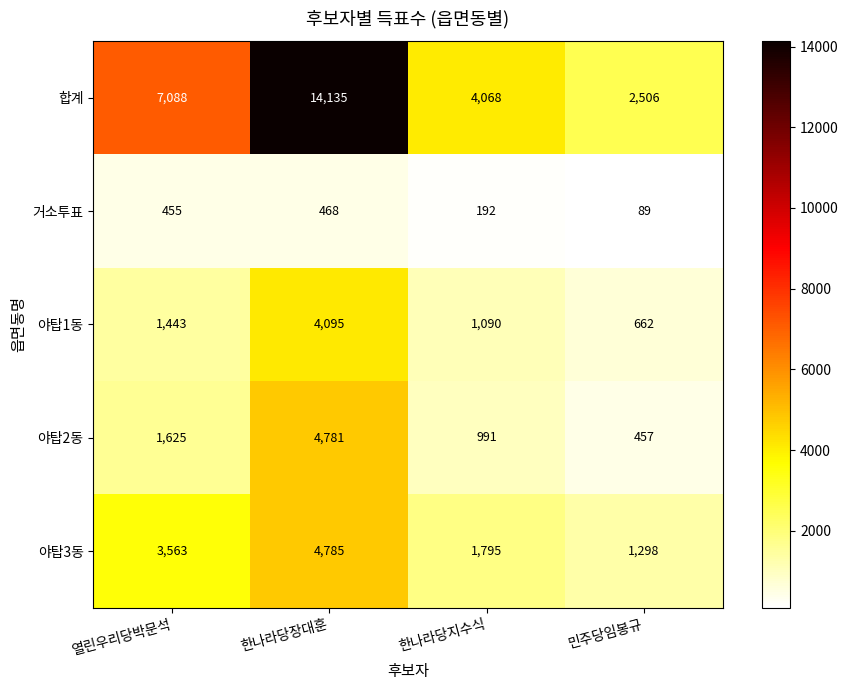

What is the approximate value of 야탑3동 at 열린우리당박문석?

3563